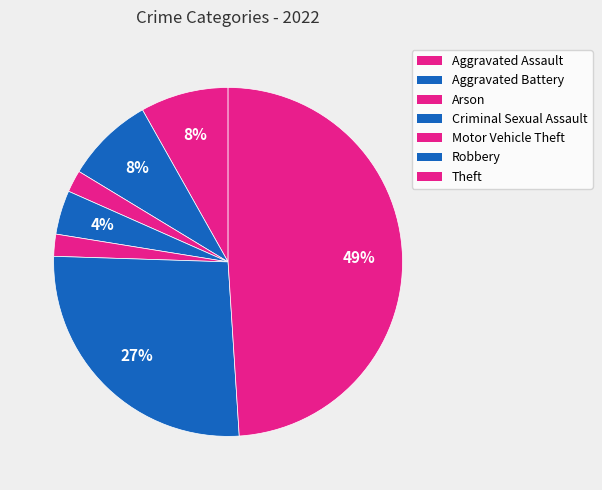

What is the smallest slice in the pie chart?

Arson